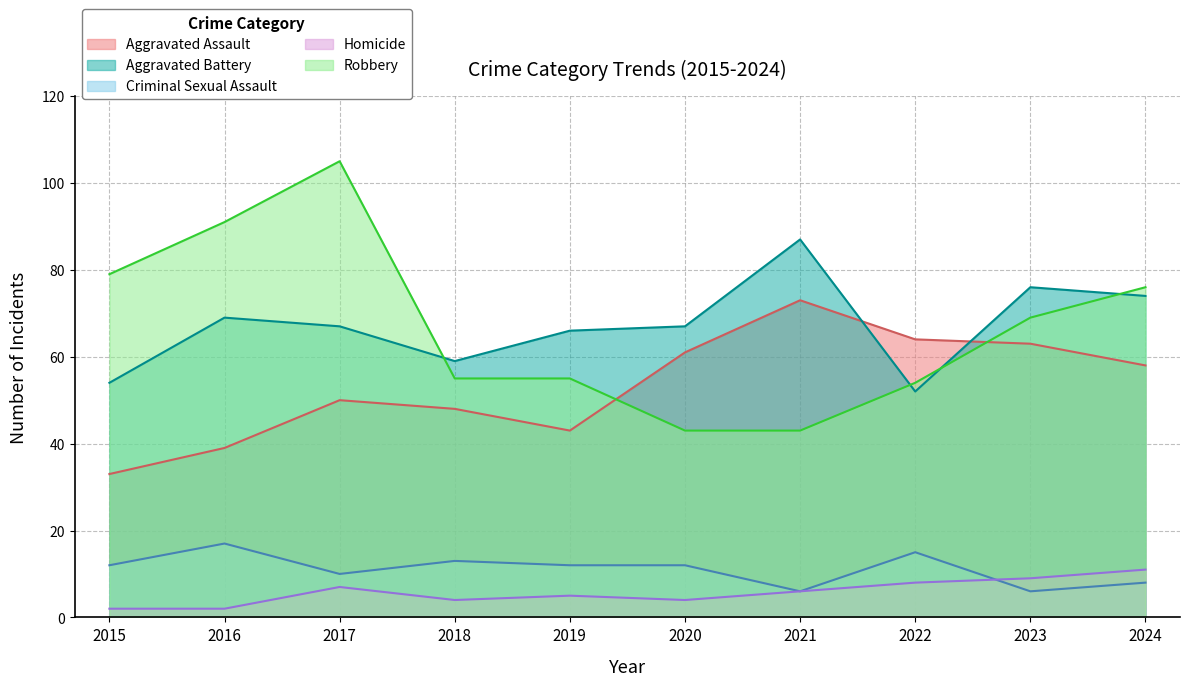

What is the difference between the Aggravated Assault values at 2019 and 2018?

5